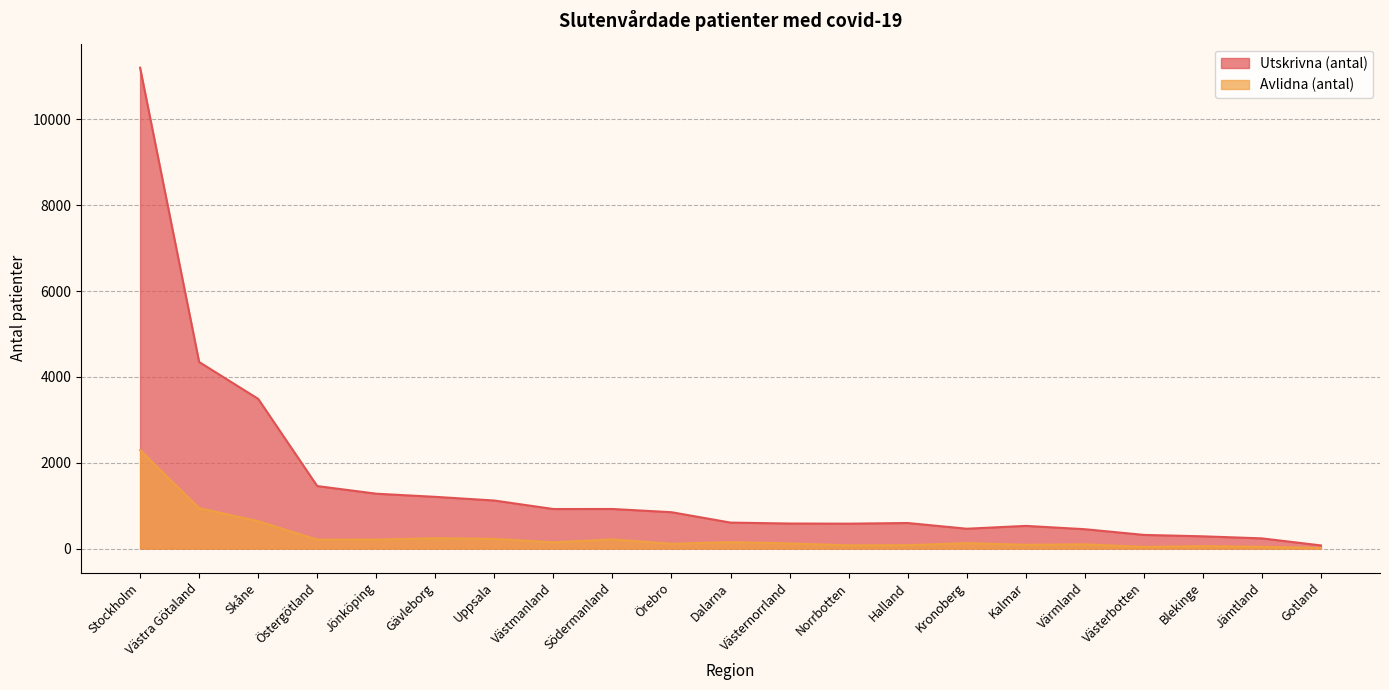

At Västernorrland, list the series in order from smallest to largest.

Avlidna (antal), Utskrivna (antal)